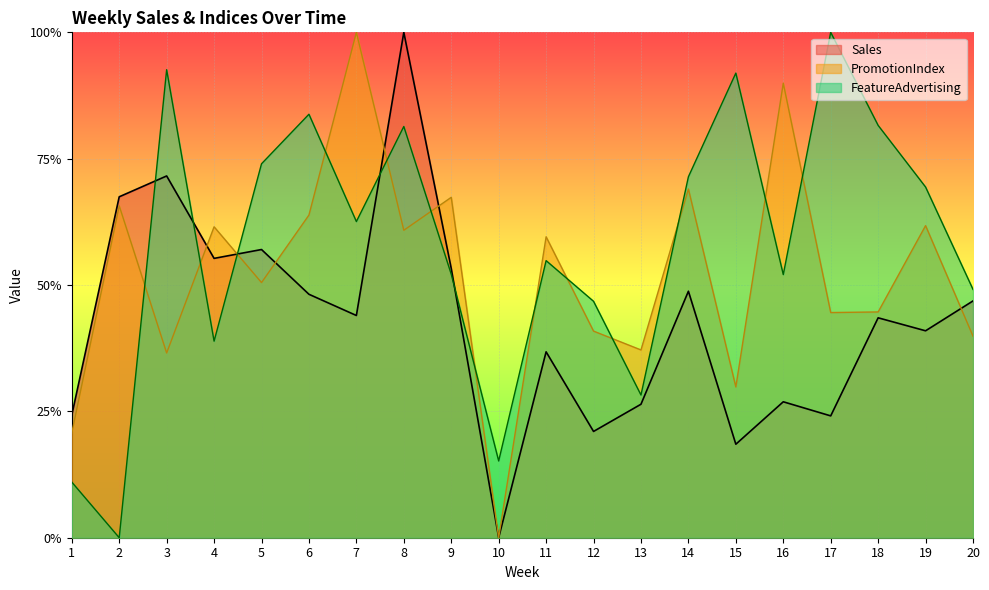

The value of FeatureAdvertising at 8 is 0.8. True or false?

True